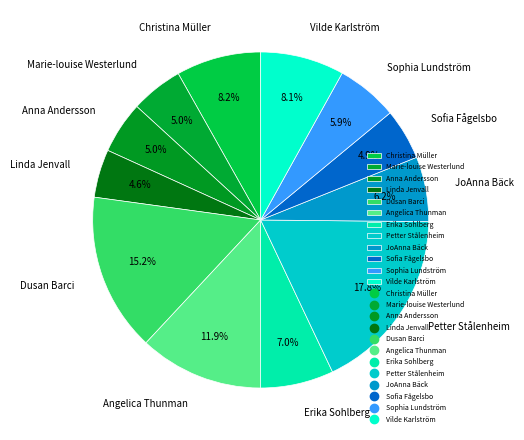

What percentage do Vilde Karlström and Marie-louise Westerlund together represent?

13.1%